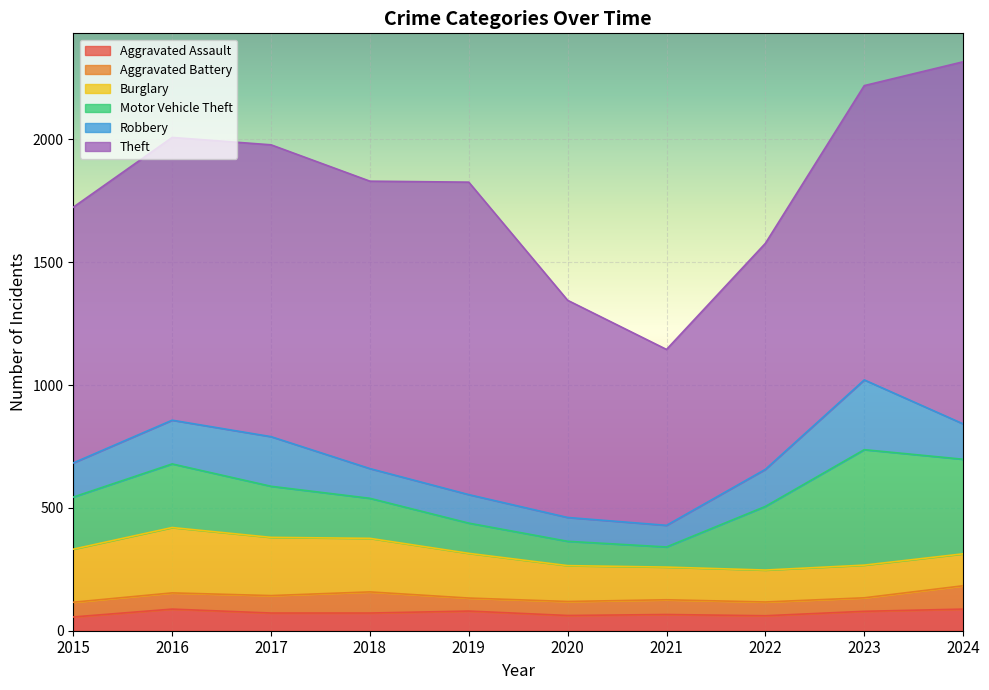

Count the number of data series in this chart.

6